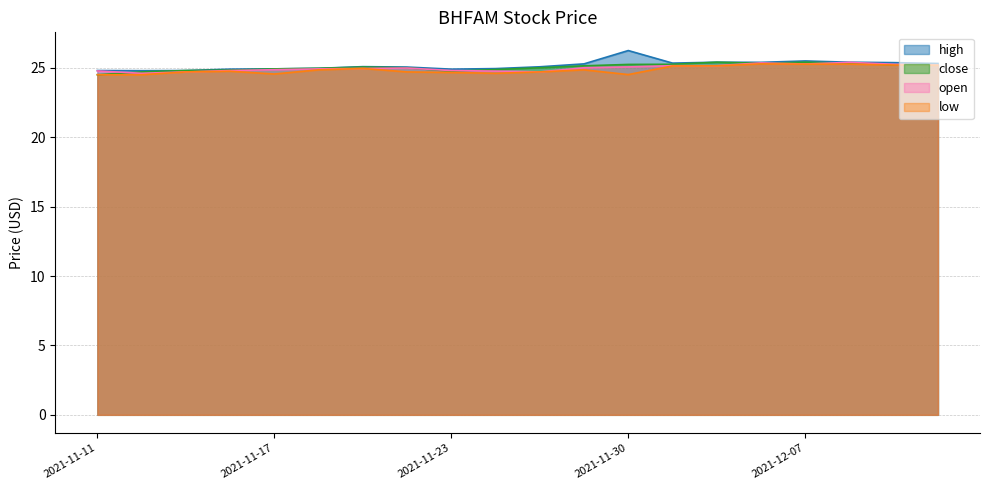

What is the approximate value of low at 2021-11-18?

24.9